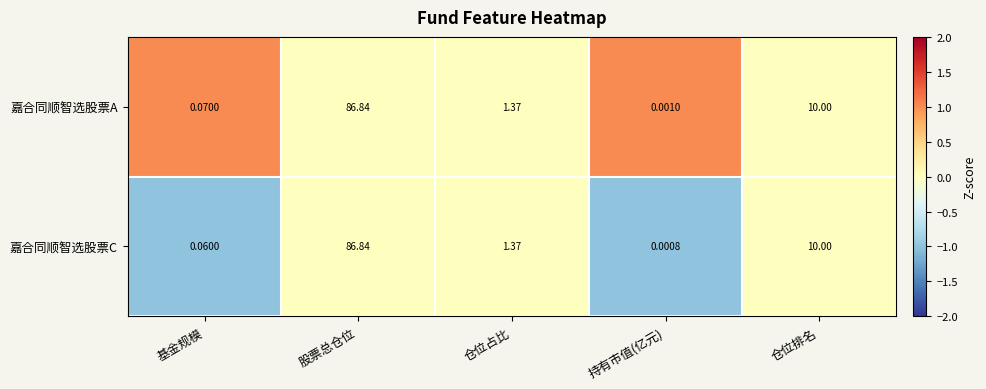

How many values in the 嘉合同顺智选股票A series exceed 1?

3